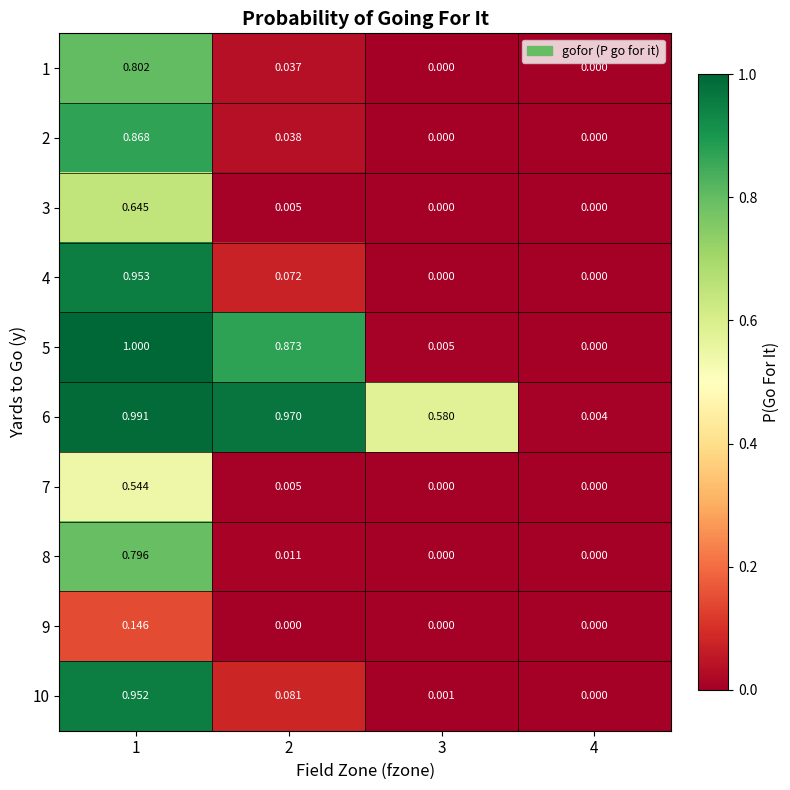

Between 3 and 4, which series saw the biggest shift?

6